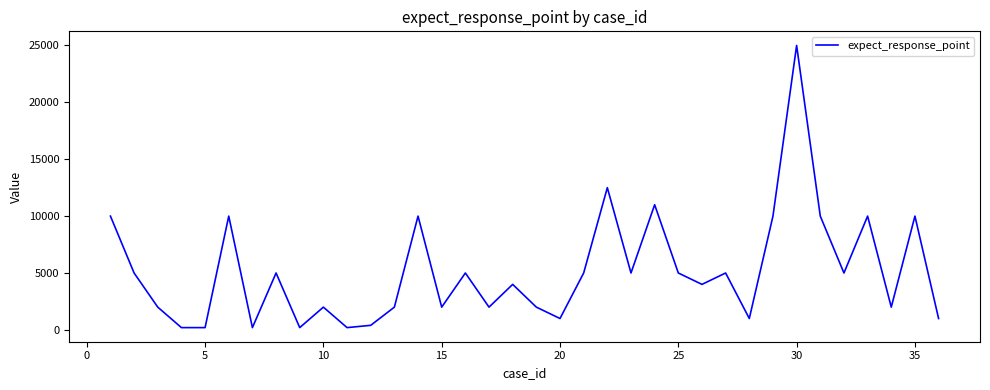

What is the maximum value shown in the chart?

25000